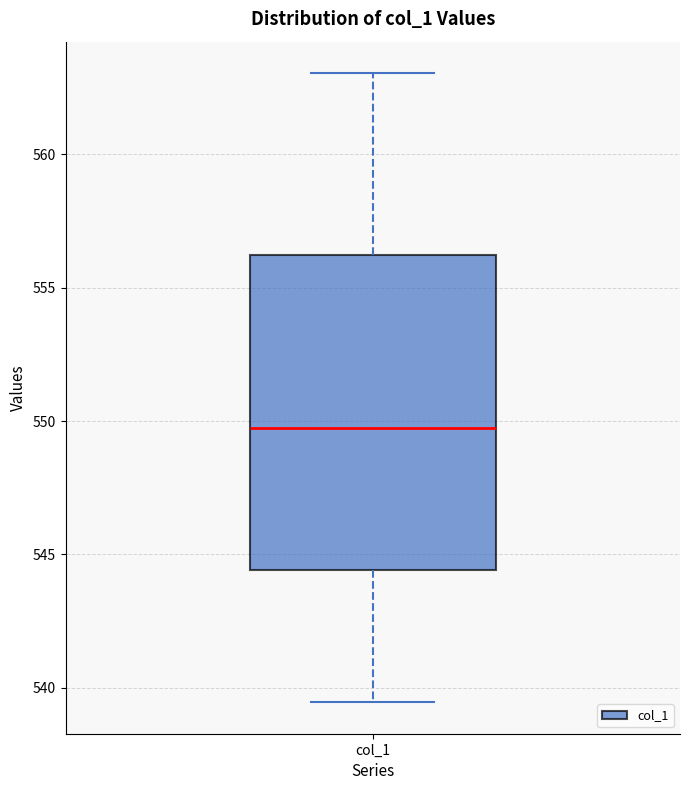

Read this box plot against the y-axis: the position of the median line, the range covered by the box, and the ends of both whiskers. The values are not printed on the chart, so give them approximately, as read against the axis.

median 549.5, box 544.5 to 556.0, whiskers 539.5 to 563.0